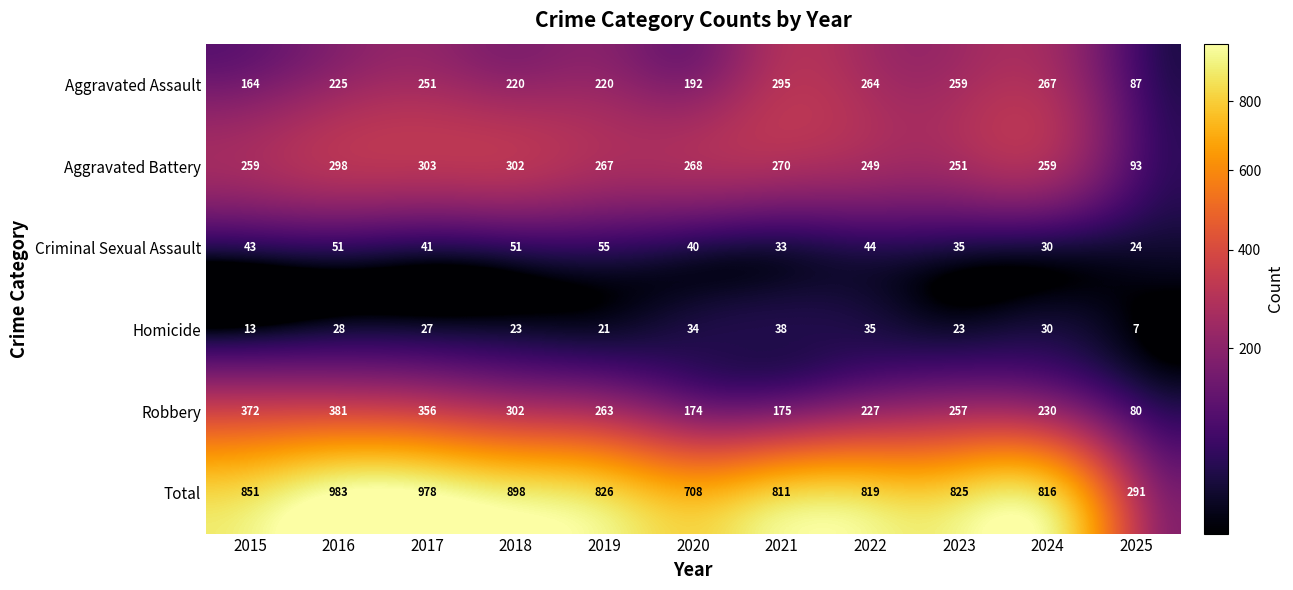

What is the minimum value shown in the chart?

7